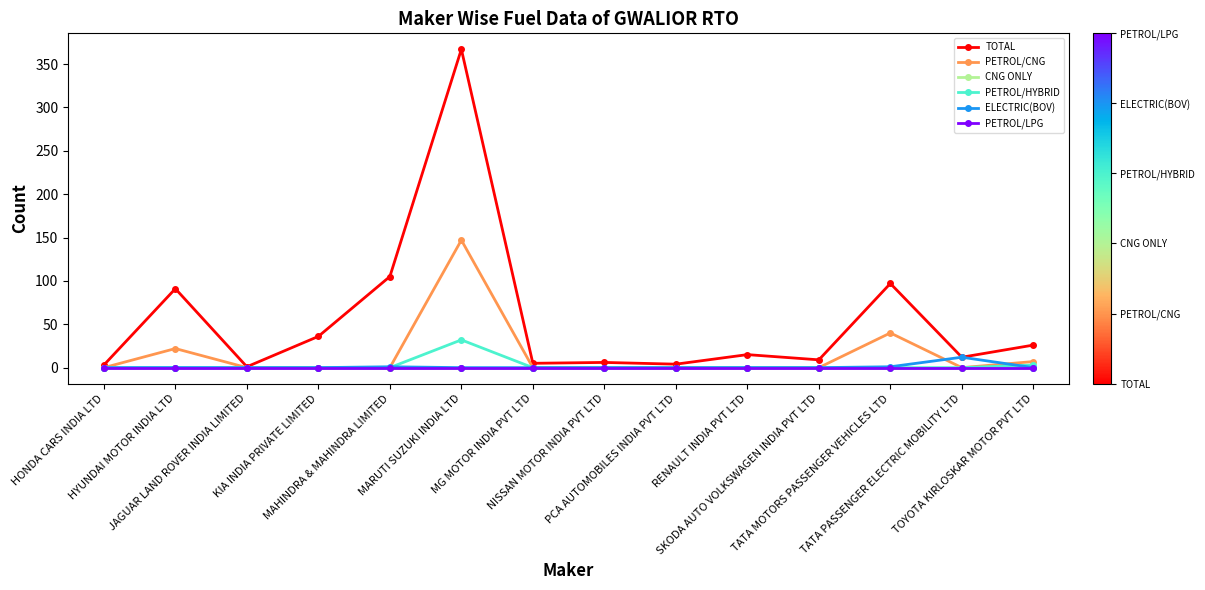

Is it true that CNG ONLY equals 0 at SKODA AUTO VOLKSWAGEN INDIA PVT LTD?

True